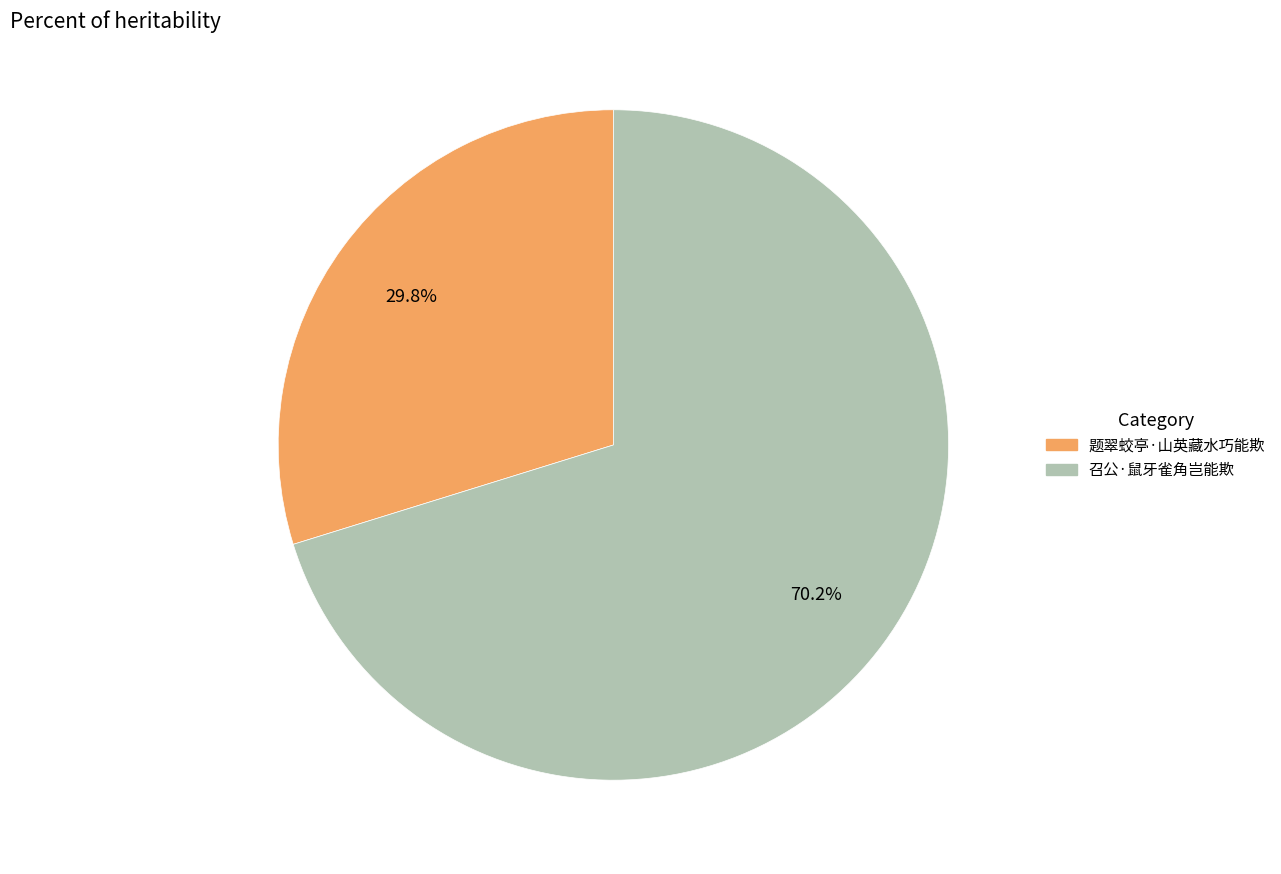

Is it true that 题翠蛟亭·山英藏水巧能欺 is 30% of the pie?

True